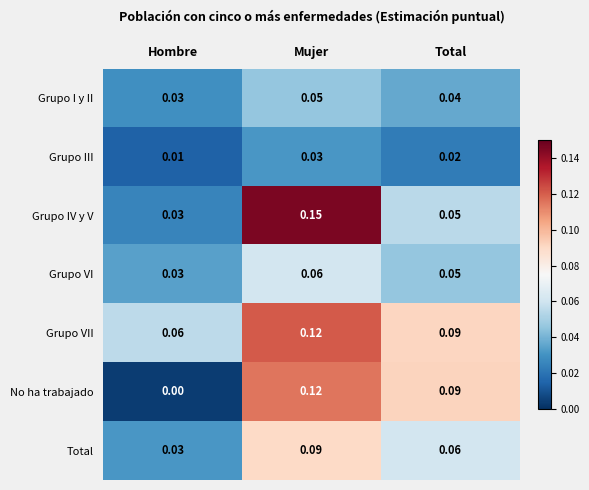

Which label corresponds to the smallest value in the chart?

Hombre